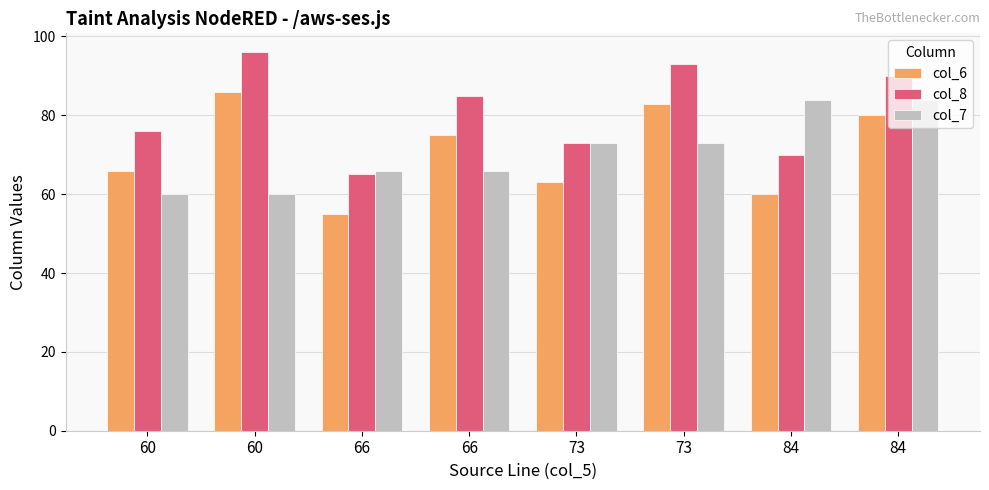

Are the bars grouped side by side (vs. stacked)?

Yes